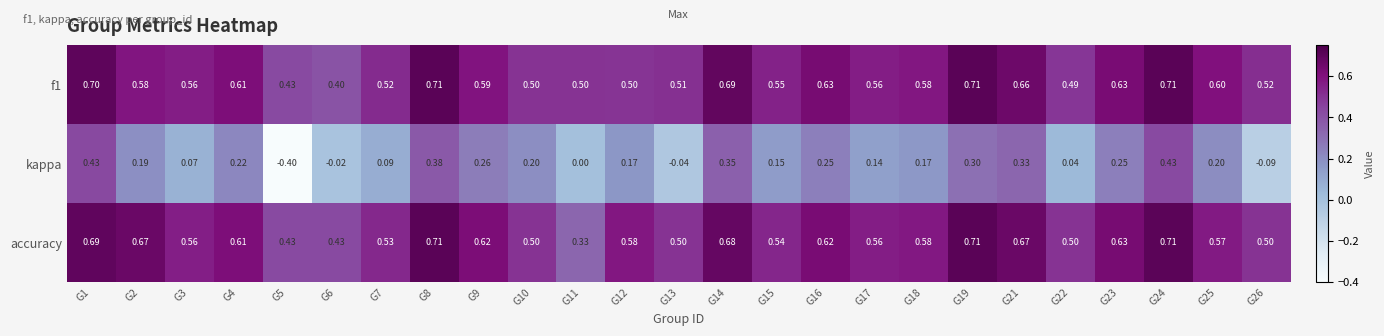

Which series has the largest range (max minus min)?

kappa